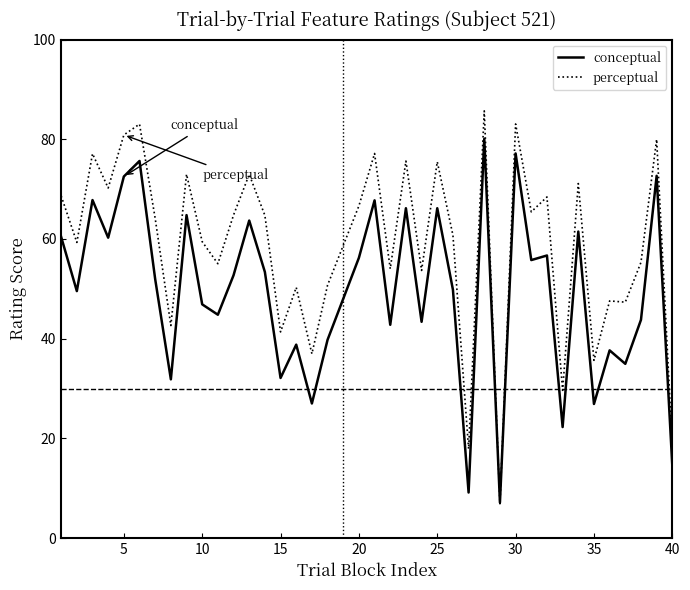

Rank the series by their maximum value, from highest to lowest.

perceptual, conceptual